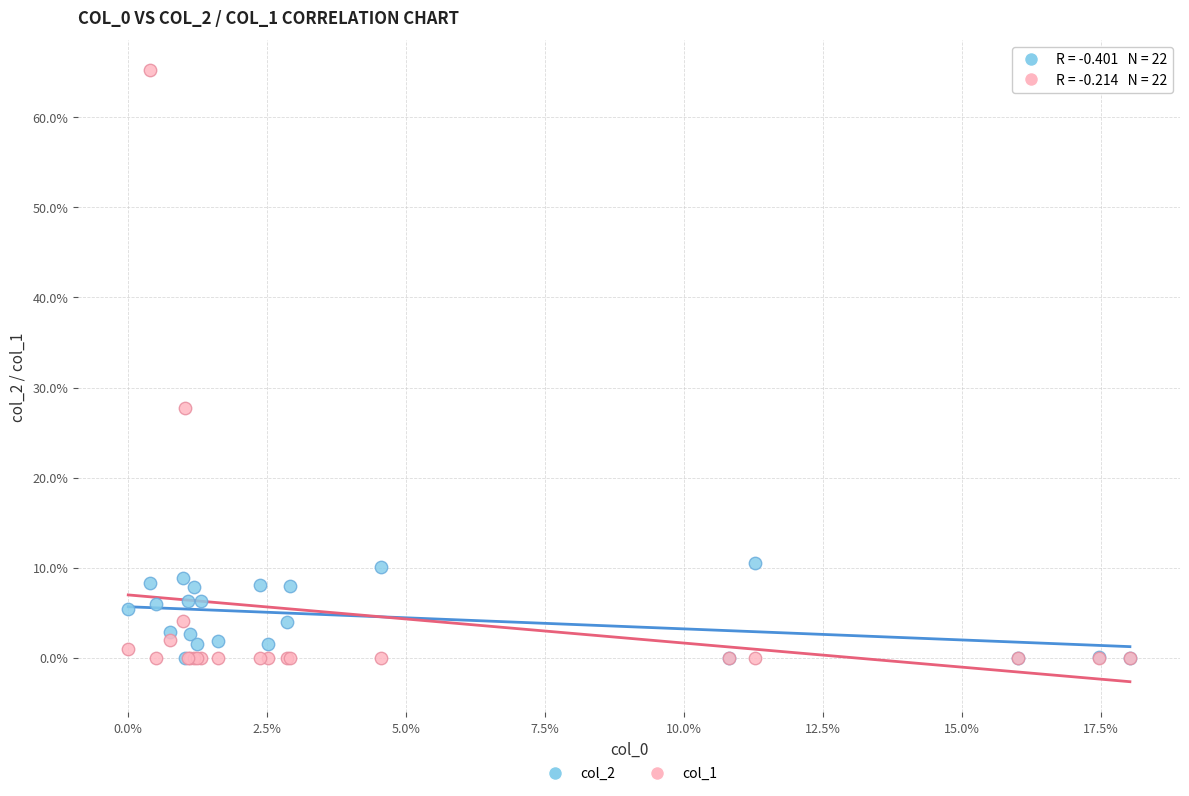

Which series contains the highest Y value?

col_1